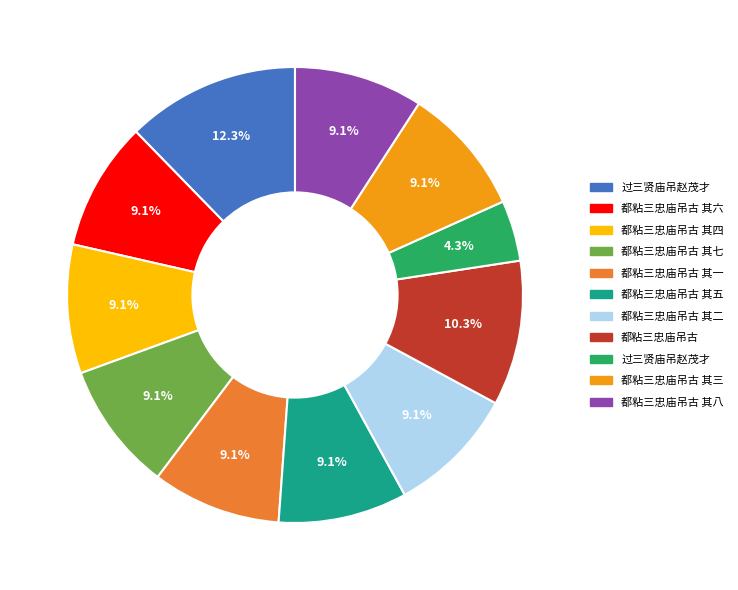

Is there a majority slice in this chart?

No